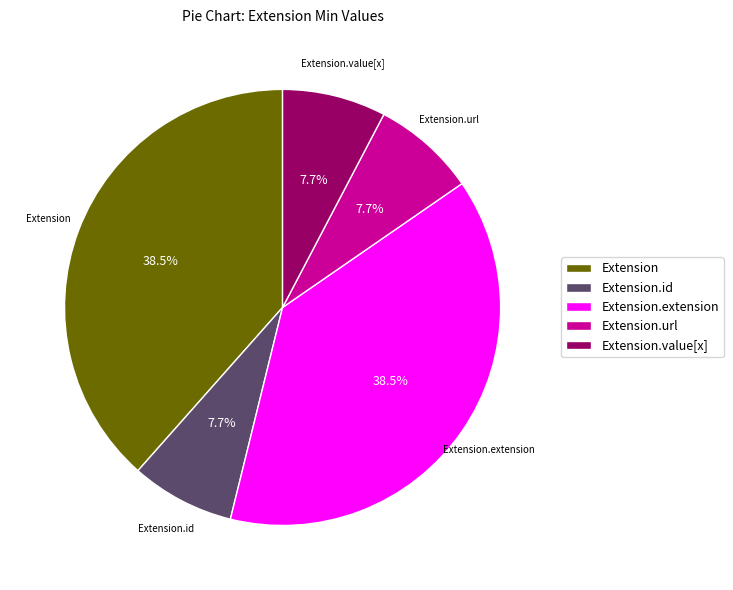

Is it true that Extension.extension is 1% of the pie?

False